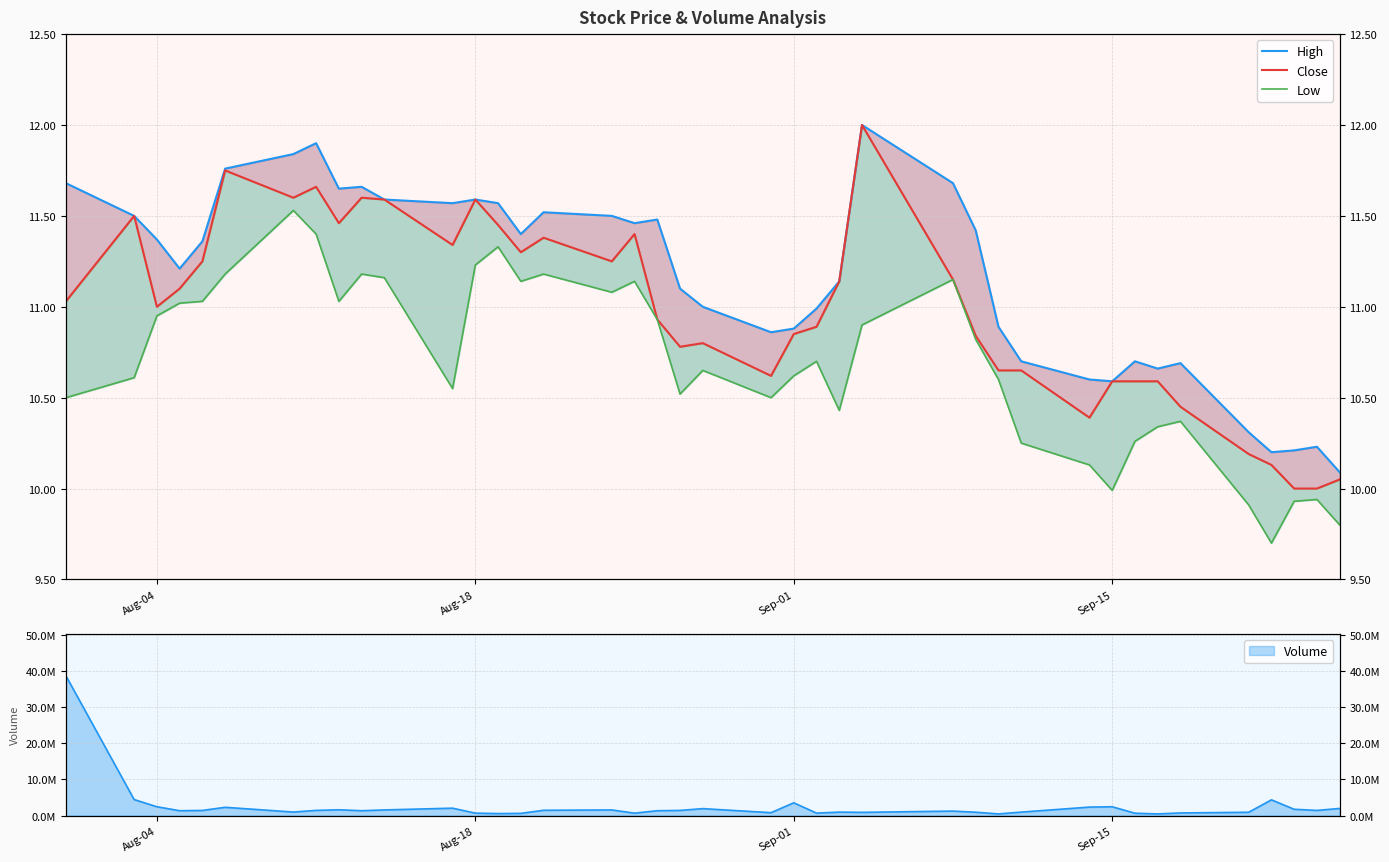

True or false: High has a value of 17.7 at Aug-04.

False